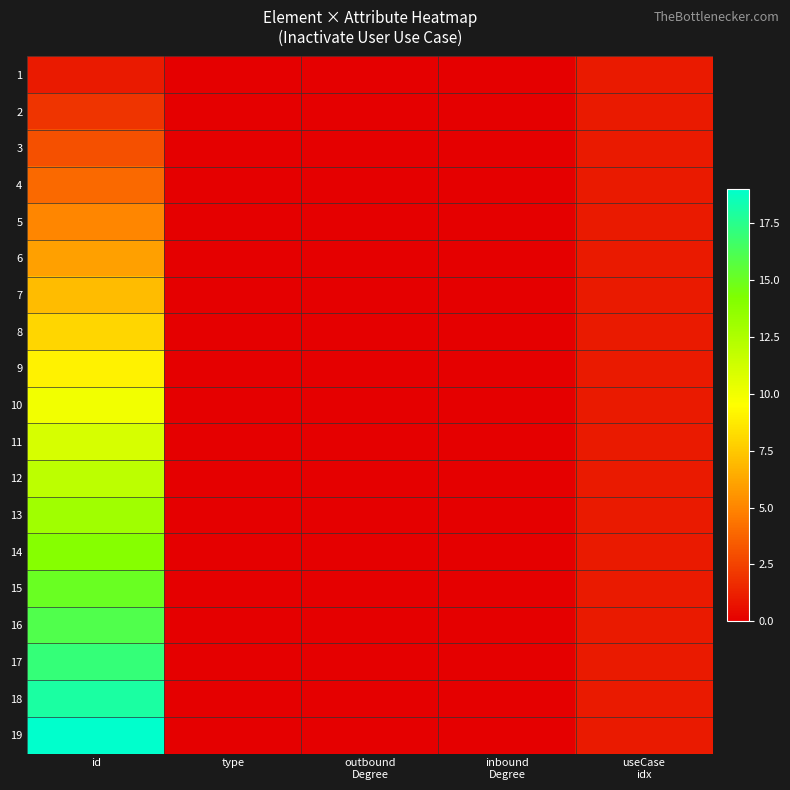

How many categories are shown in the chart?

5